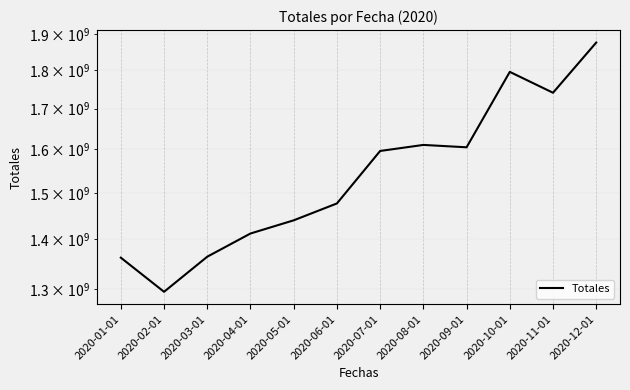

At which label is the value closest to 1585216500?

2020-07-01